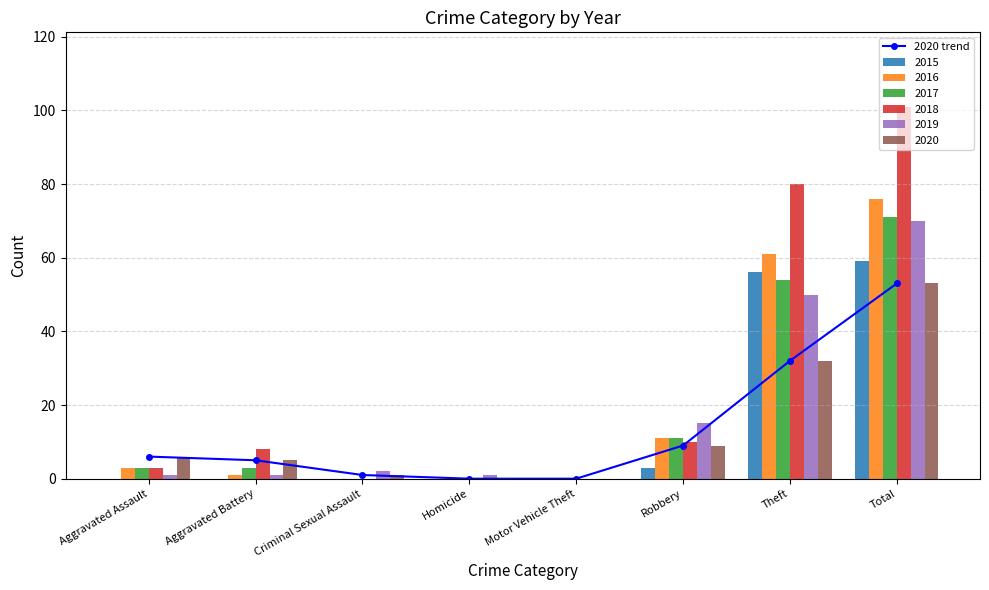

True or false: the data shows 9 at Aggravated Assault.

False